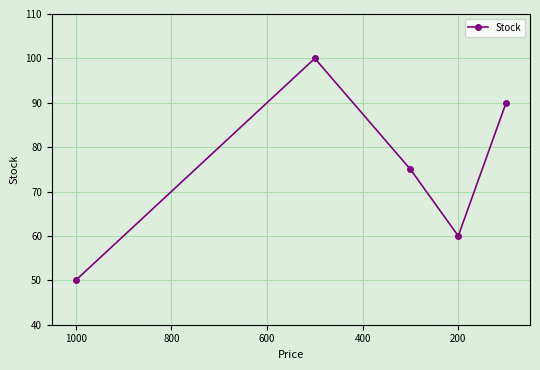

How many points are lower than both their immediate neighbors (excluding endpoints)?

1